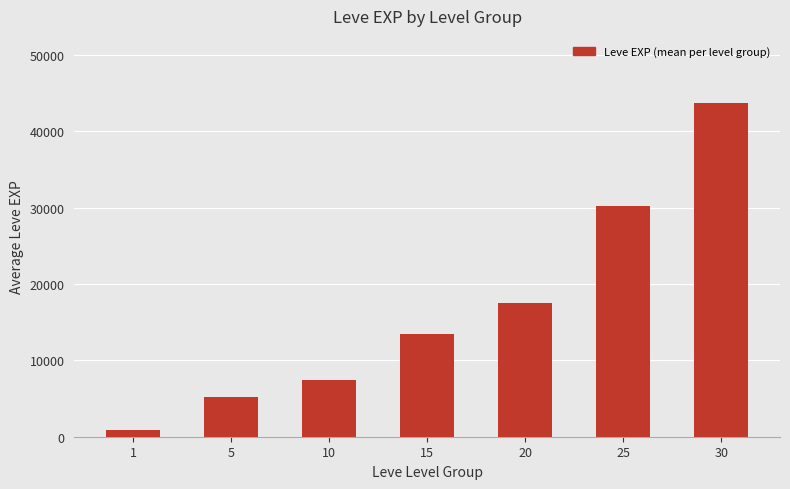

Reading left to right, extract all data points from this chart.

1=853	5=5261	10=7400	15=13510	20=17486	25=30270	30=43730